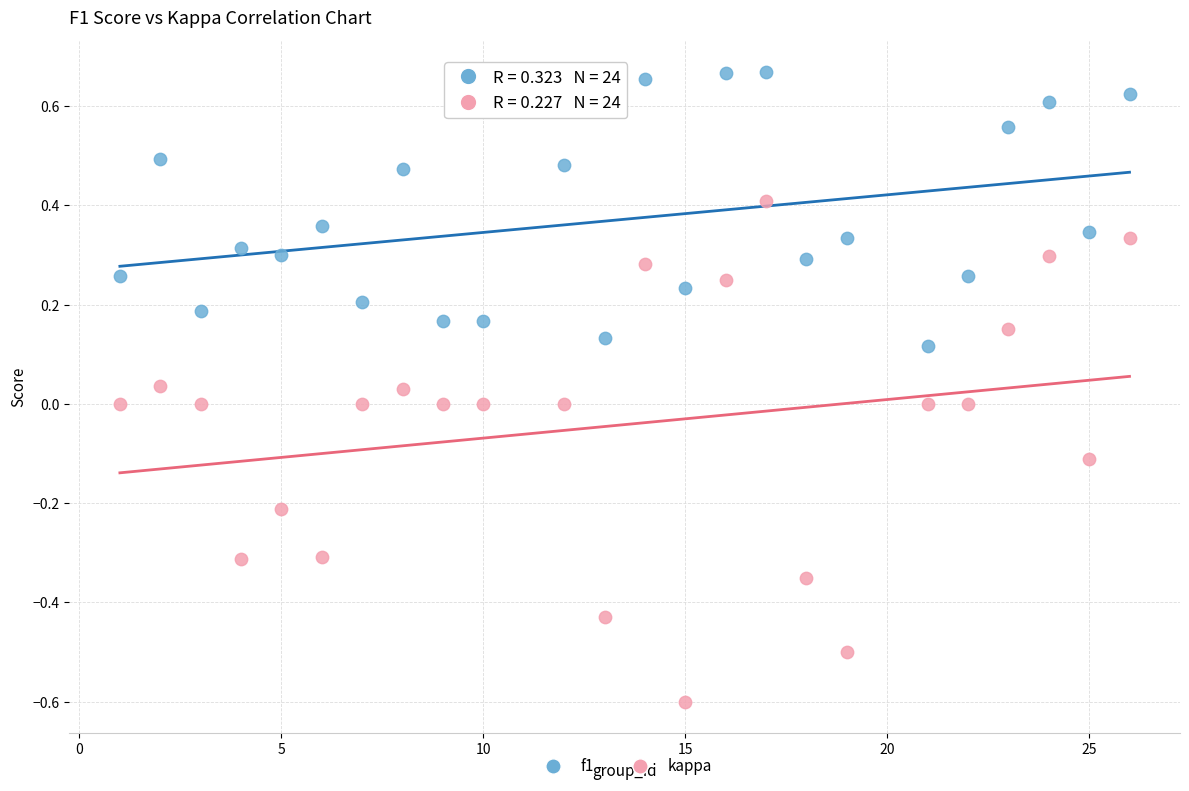

Which series has the largest Y range (max minus min)?

kappa